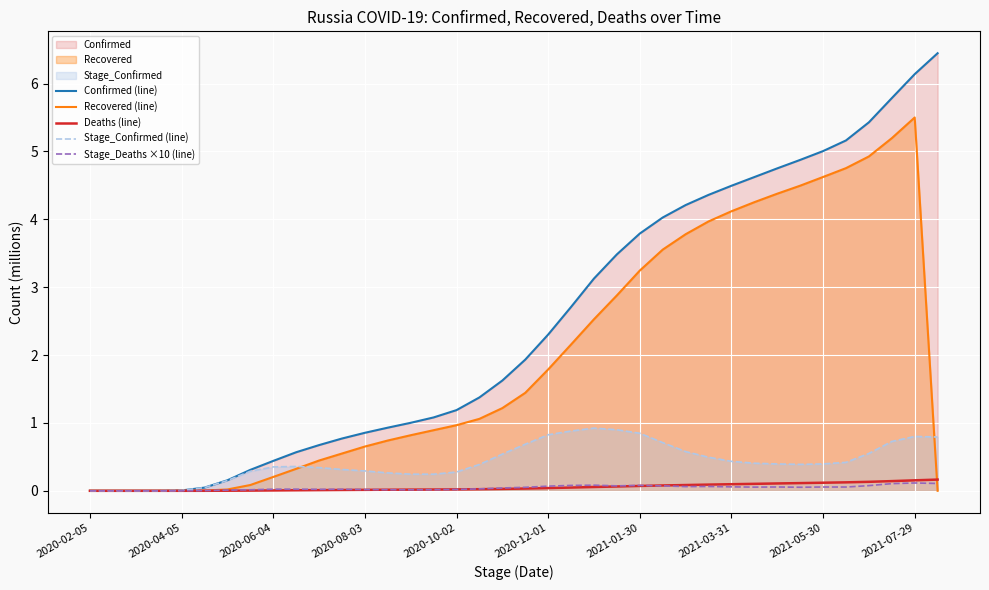

What is the maximum value for Stage_Confirmed (line)?

0.9